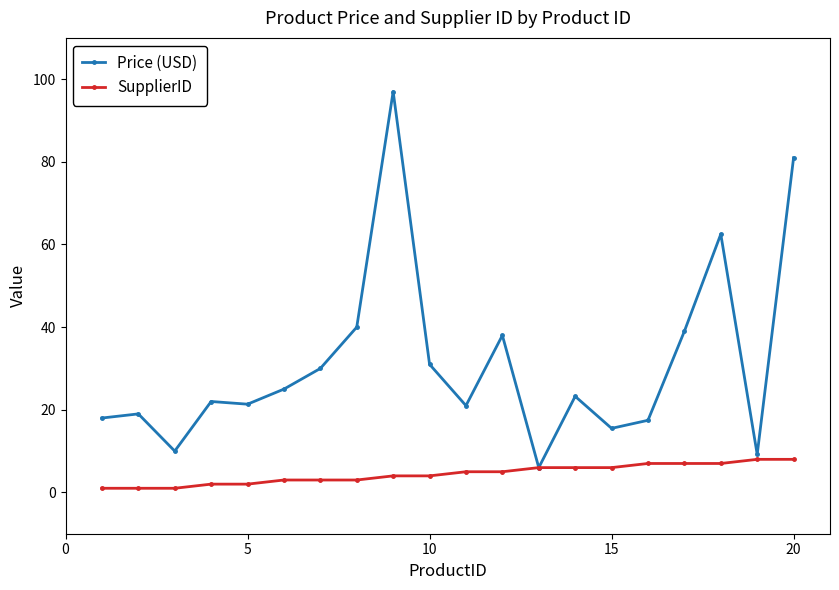

At how many categories does at least one series exceed 69?

2